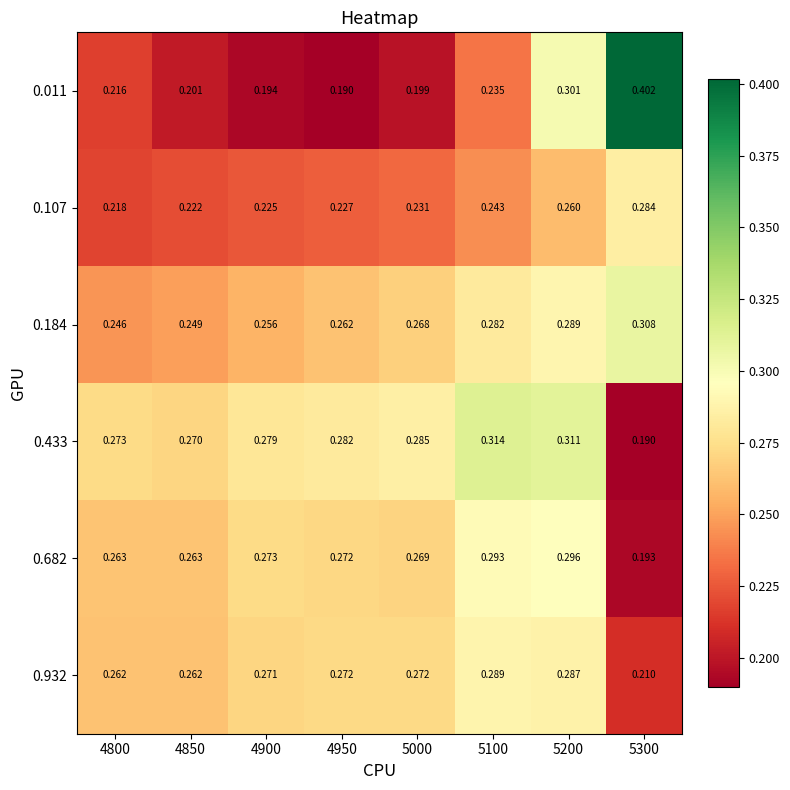

Is the value of 0.682 at 5100 greater than the value of 0.932 at 4800?

Yes